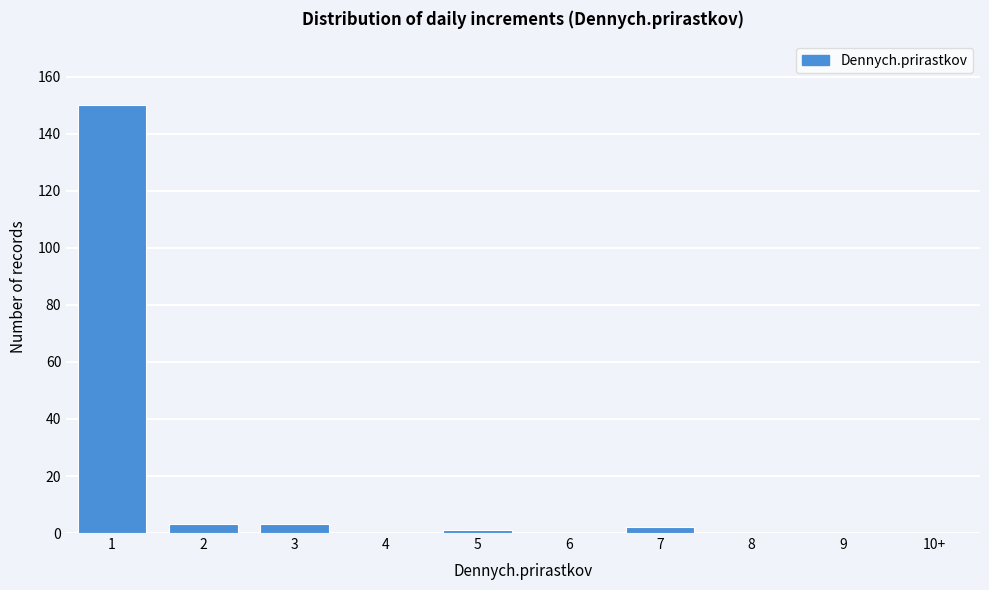

Reading left to right, transcribe all the data shown in this chart.

1=150	2=3	3=3	4=0	5=1	6=0	7=2	8=0	9=0	10+=0